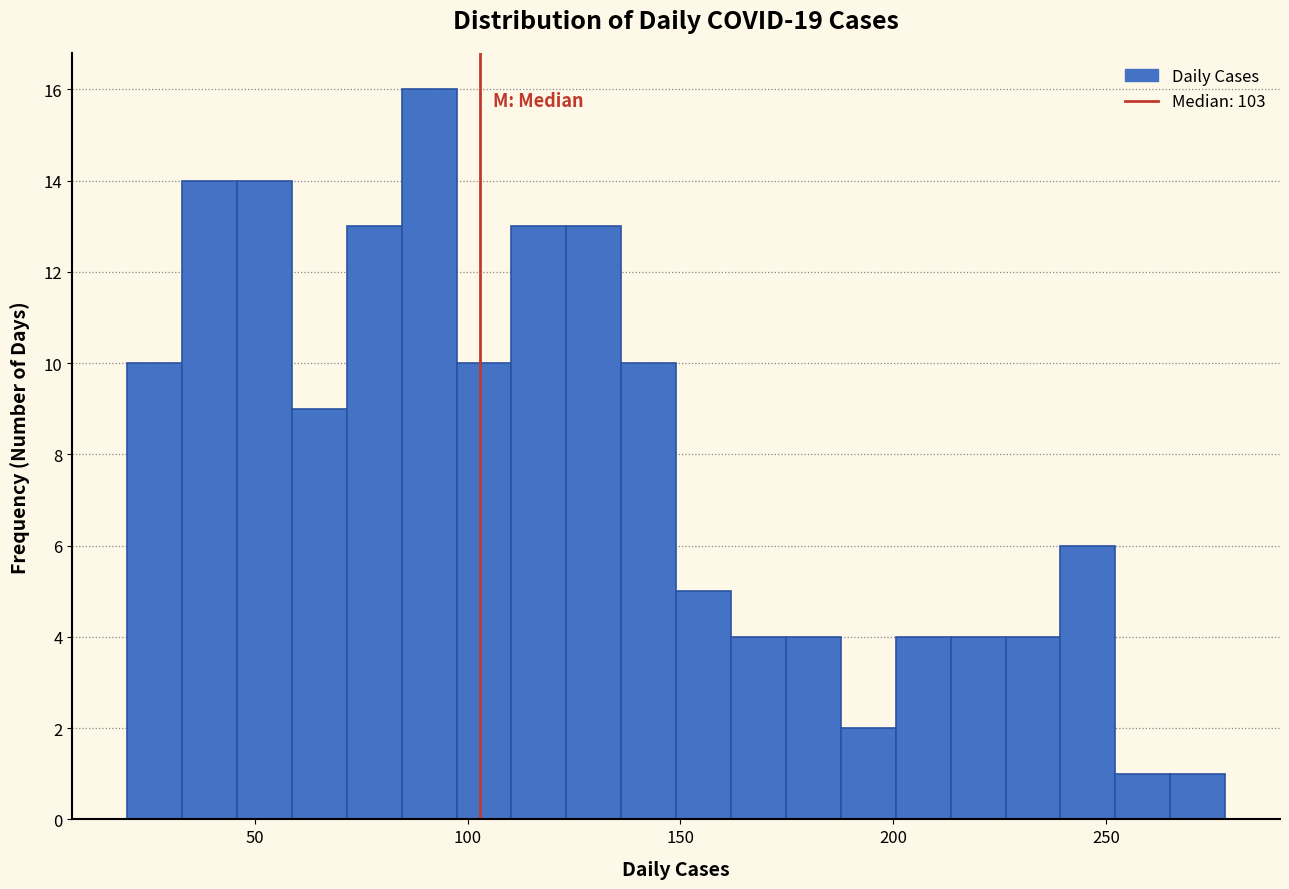

Read against the x-axis, roughly where is the centre of the tallest bar?

90